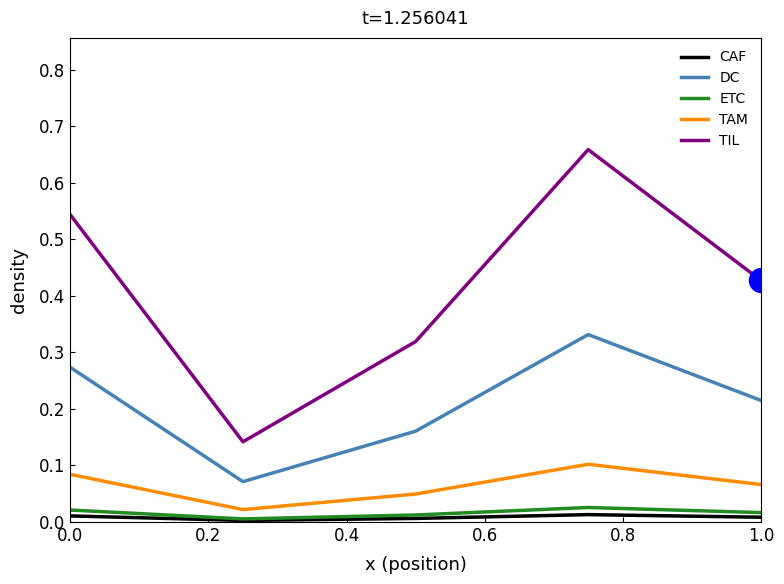

What are all the series names shown in the legend?

CAF, DC, ETC, TAM, TIL